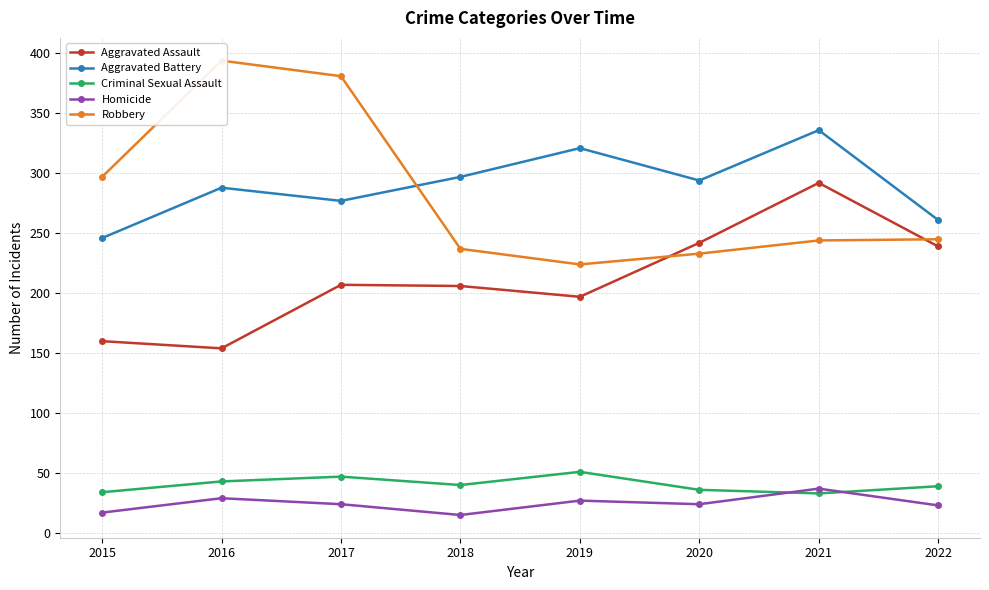

How many interior local valleys does the Robbery series have?

1